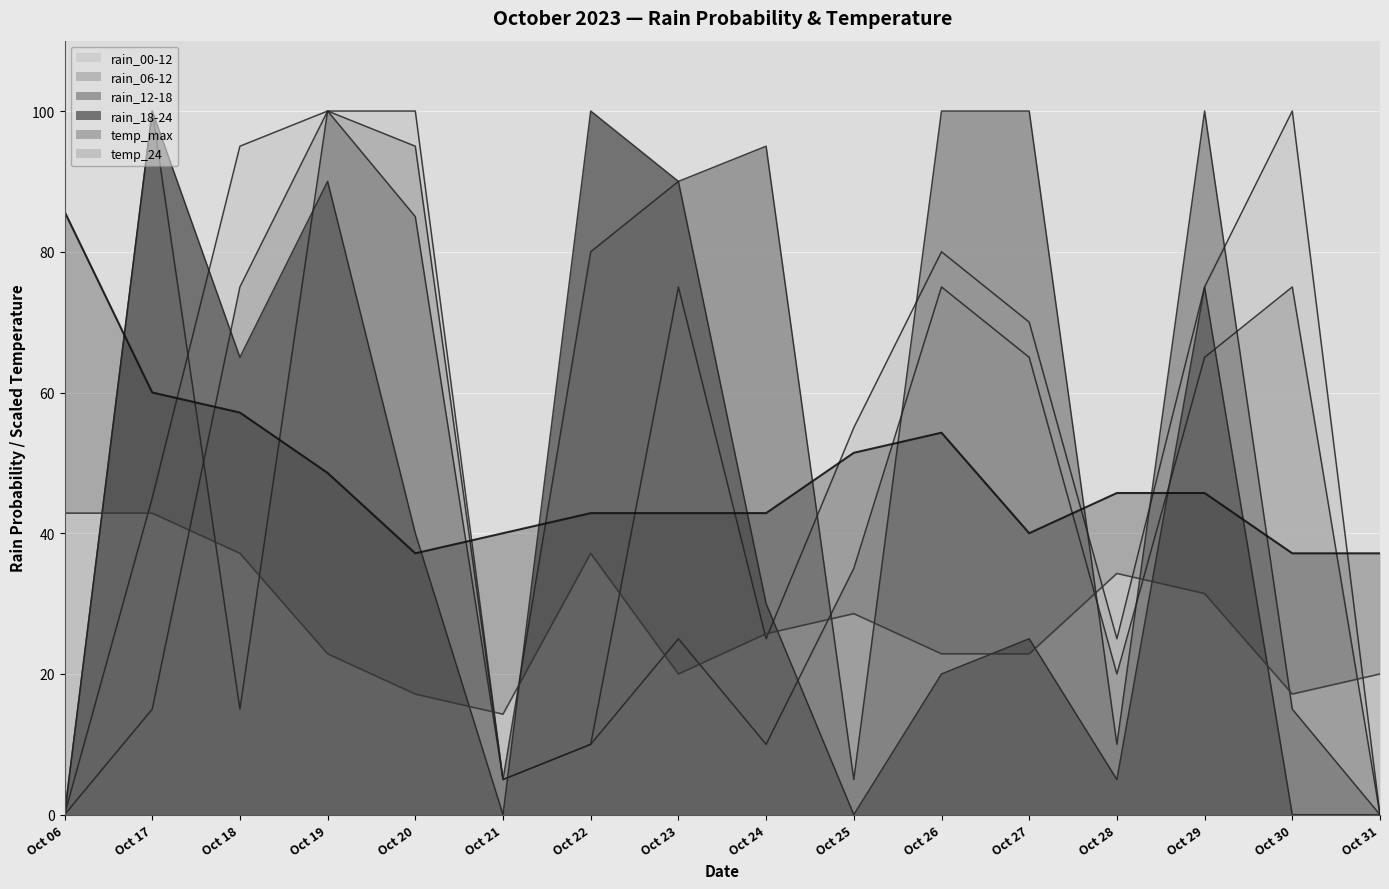

Is it true that temp_24 equals 37.1 at Oct 22?

True